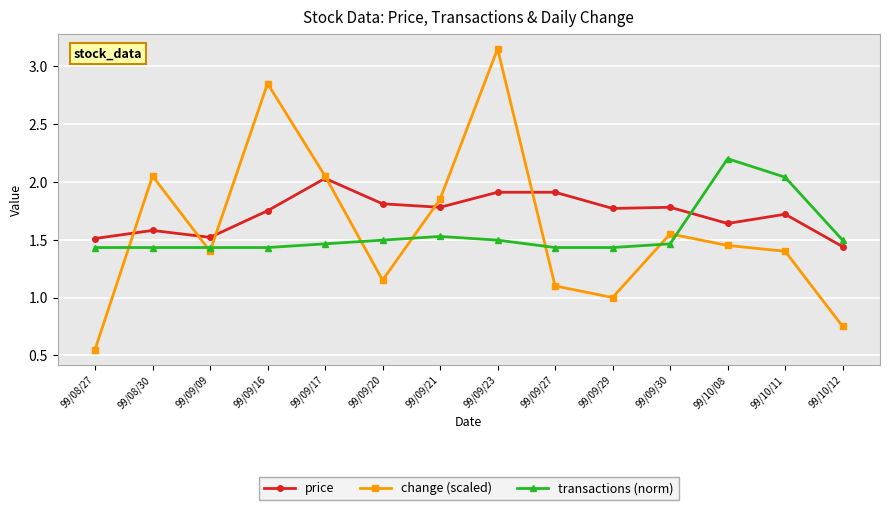

The value of price at 99/09/27 is 2.6. True or false?

False